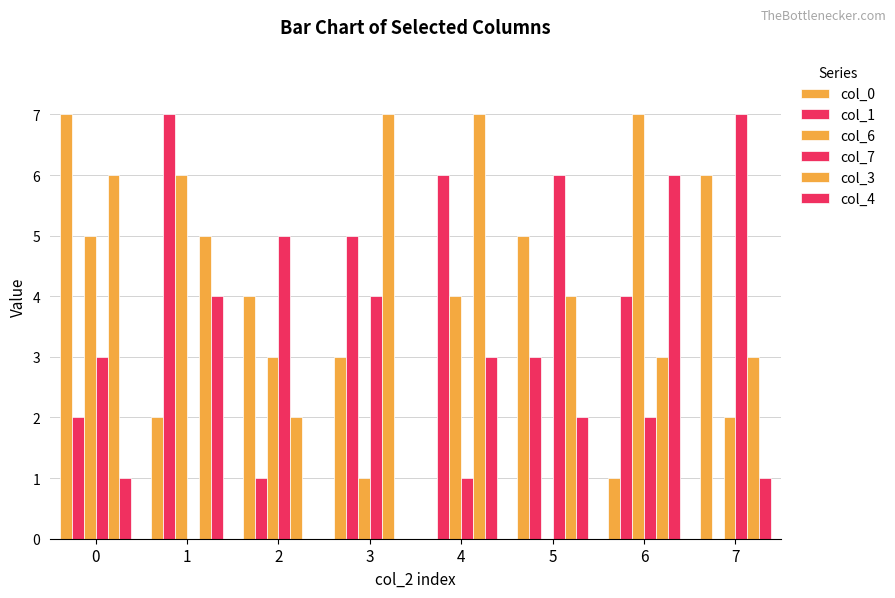

Is it true that col_4 equals 6 at 6?

True